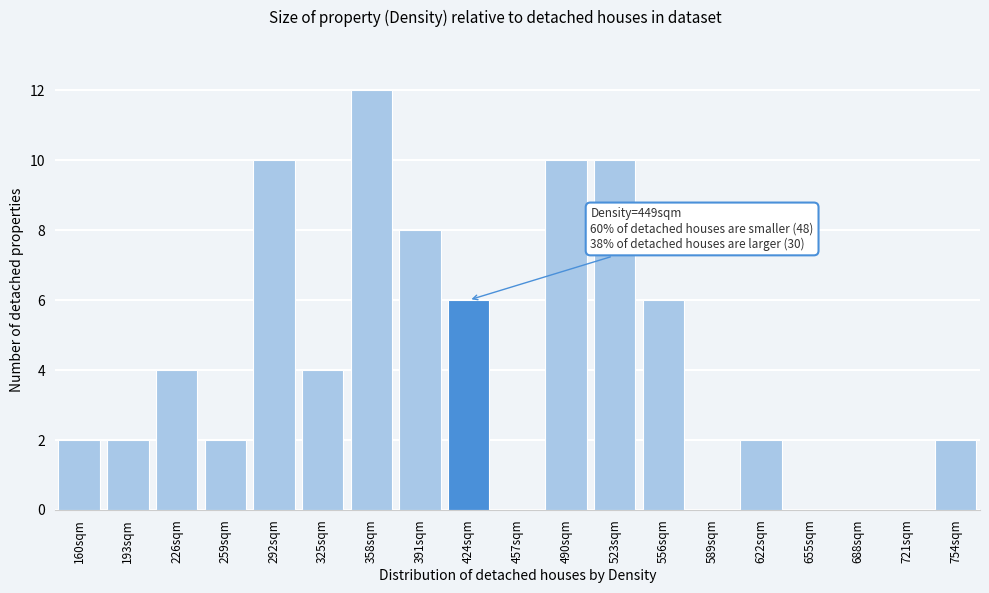

Reading right to left, extract all data points from this chart.

754sqm=2	721sqm=0	688sqm=0	655sqm=0	622sqm=2	589sqm=0	556sqm=6	523sqm=10	490sqm=10	457sqm=0	424sqm=6	391sqm=8	358sqm=12	325sqm=4	292sqm=10	259sqm=2	226sqm=4	193sqm=2	160sqm=2